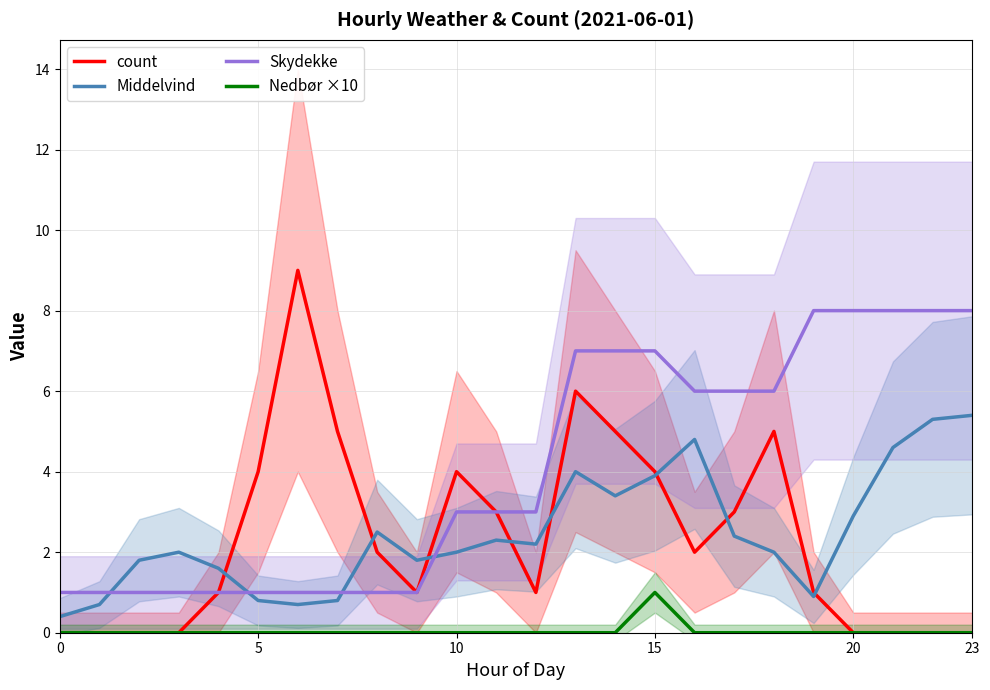

After their last crossing, which series has the higher values: Skydekke or Middelvind?

Skydekke